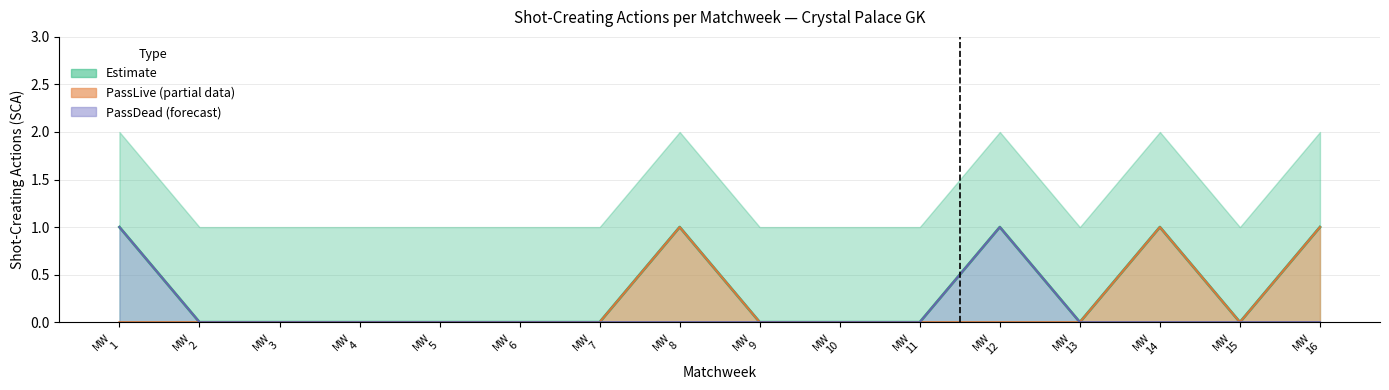

Does the chart display data point markers on the line(s)?

No